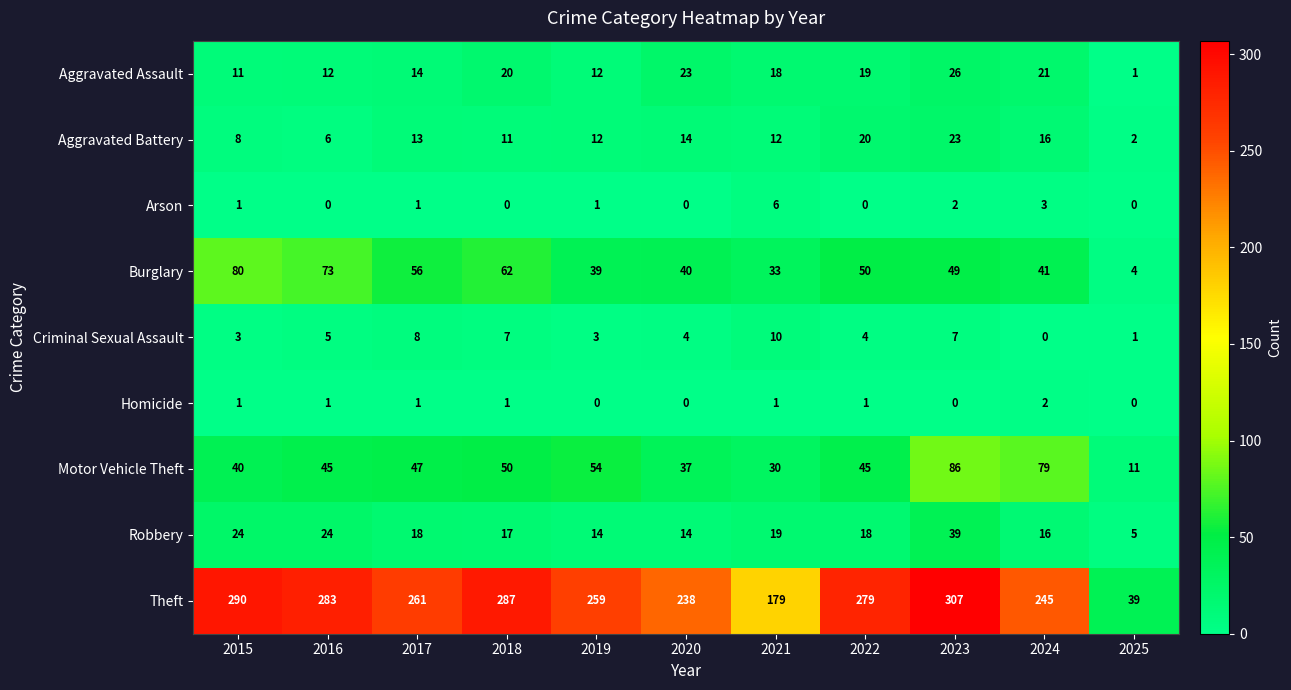

How many values in the Theft series are below 261?

5